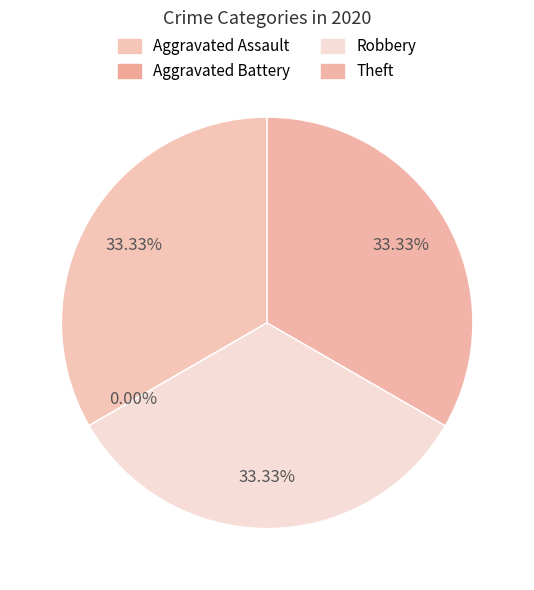

Which has a higher value, Aggravated Battery or Theft?

Theft